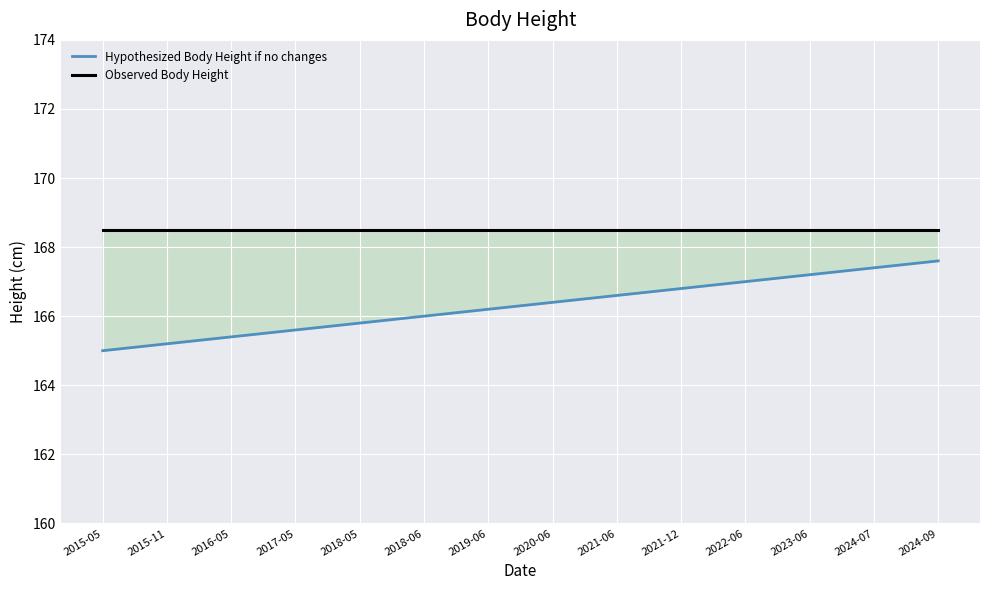

List the labels in order of Hypothesized Body Height if no changes value, largest first.

2024-09, 2024-07, 2023-06, 2022-06, 2021-12, 2021-06, 2020-06, 2019-06, 2018-06, 2018-05, 2017-05, 2016-05, 2015-11, 2015-05